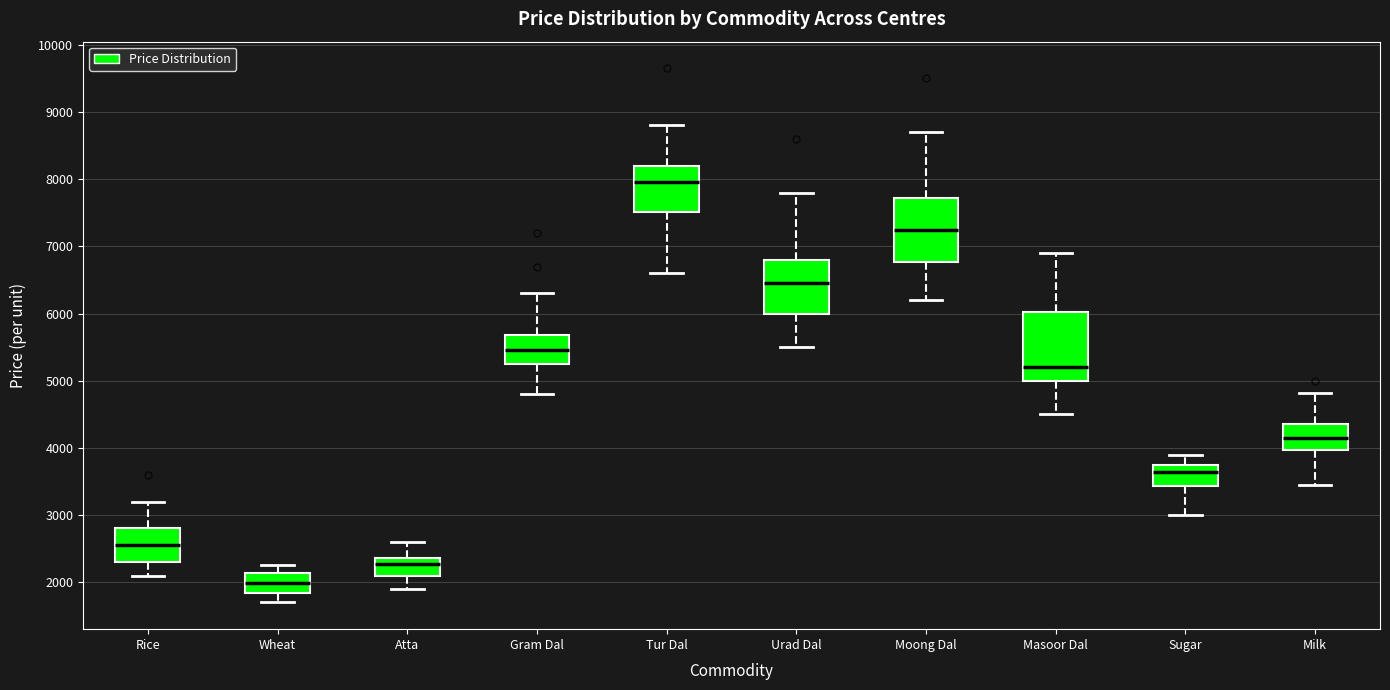

Reading left to right, transcribe this box plot: for each box, give where its median line is, the range the box spans, and where its two whiskers end, as read against the y-axis. The values are not printed on the chart, so give them approximately, as read against the axis.

Rice: median 2600, box 2300 to 2800, whiskers 2100 to 3200
Wheat: median 2000, box 1800 to 2100, whiskers 1700 to 2300
Atta: median 2300, box 2100 to 2400, whiskers 1900 to 2600
Gram Dal: median 5500, box 5200 to 5700, whiskers 4800 to 6300
Tur Dal: median 8000, box 7500 to 8200, whiskers 6600 to 8800
Urad Dal: median 6500, box 6000 to 6800, whiskers 5500 to 7800
Moong Dal: median 7200, box 6800 to 7700, whiskers 6200 to 8700
Masoor Dal: median 5200, box 5000 to 6000, whiskers 4500 to 6900
Sugar: median 3600, box 3400 to 3700, whiskers 3000 to 3900
Milk: median 4200, box 4000 to 4400, whiskers 3500 to 4800